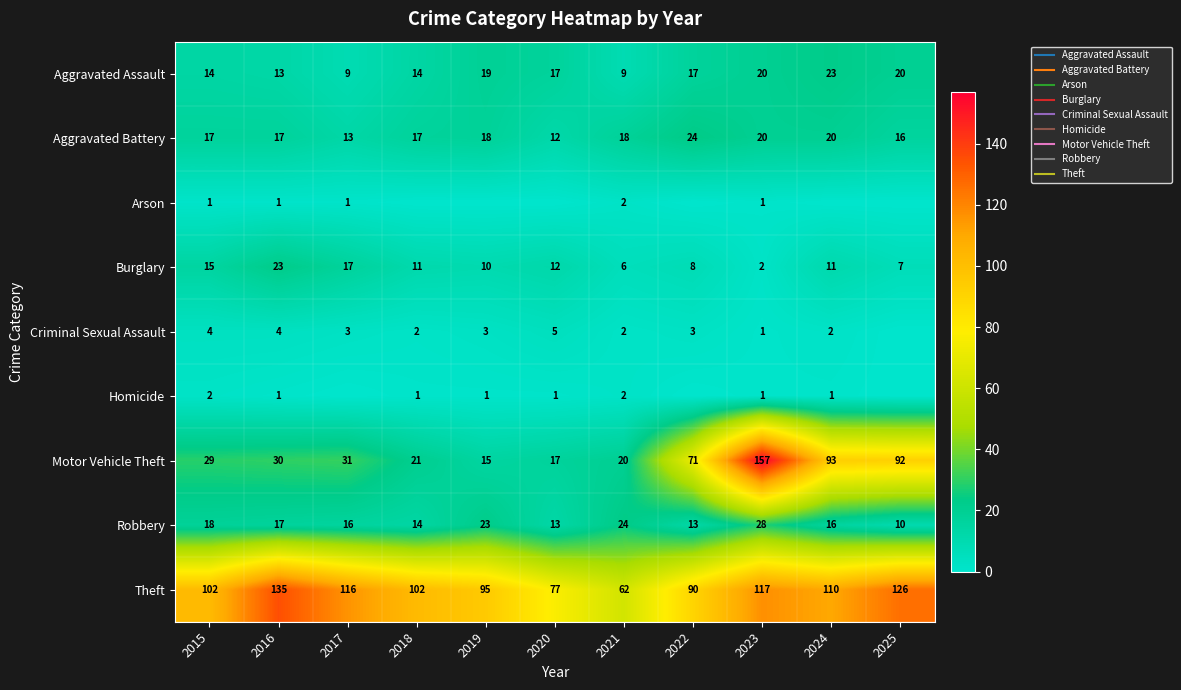

What is the maximum value for Motor Vehicle Theft?

157